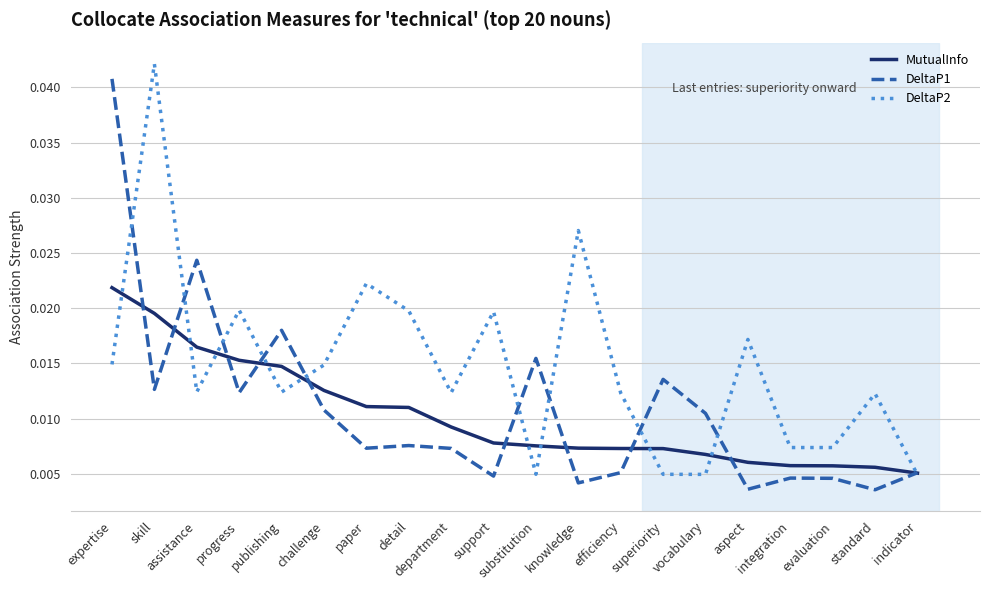

What position from the right is skill?

19